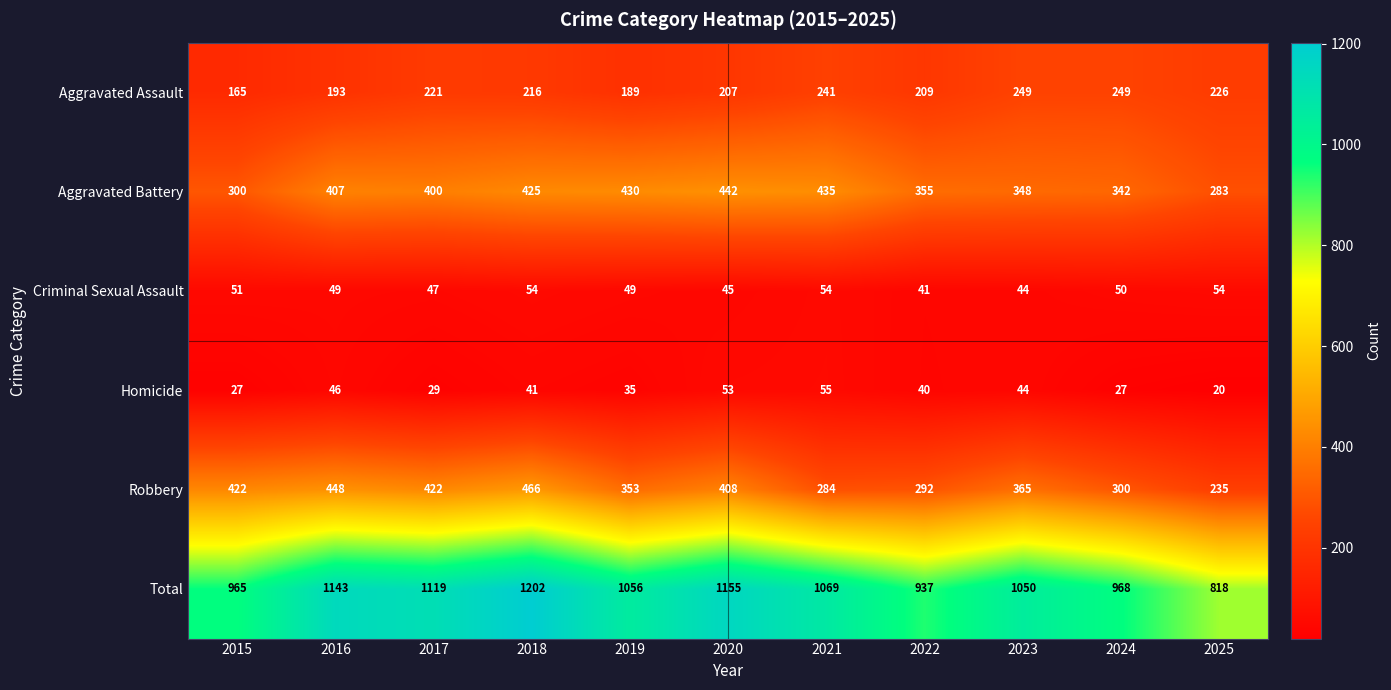

At which label does Robbery first exceed 365?

2015